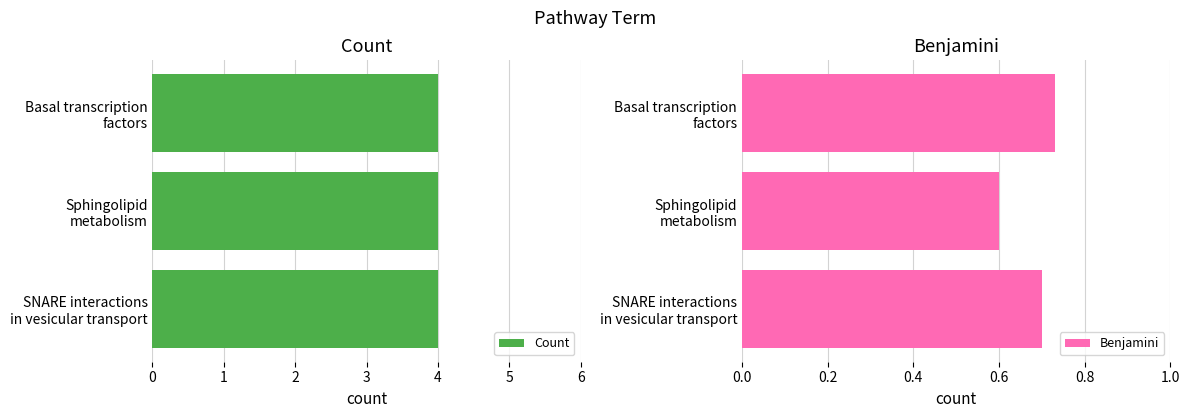

How many Benjamini values are between 0 and 1?

3